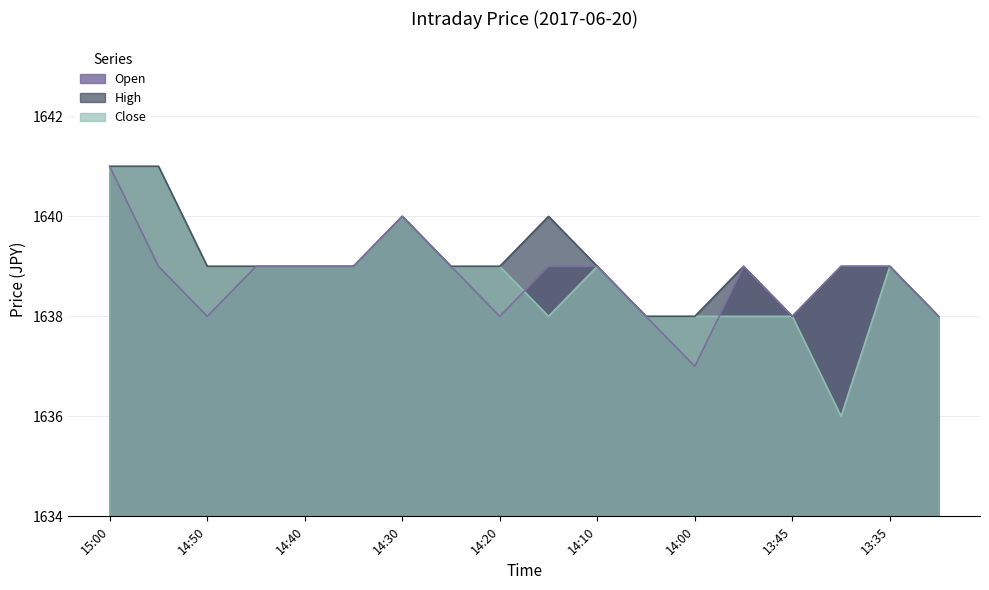

What is the difference between the second highest and minimum values in the Open series?

3